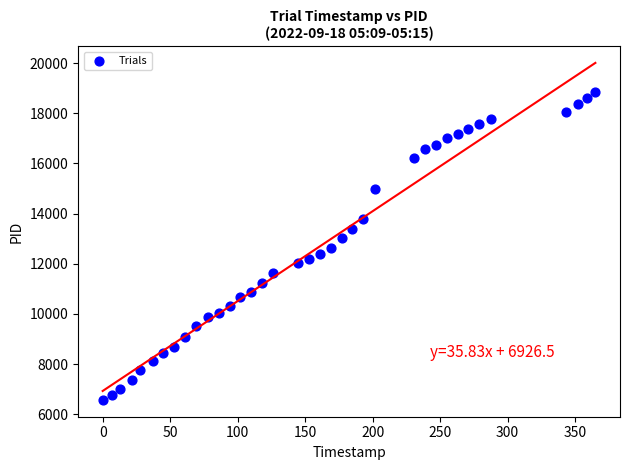

What is the range of X values (max minus min)?

365